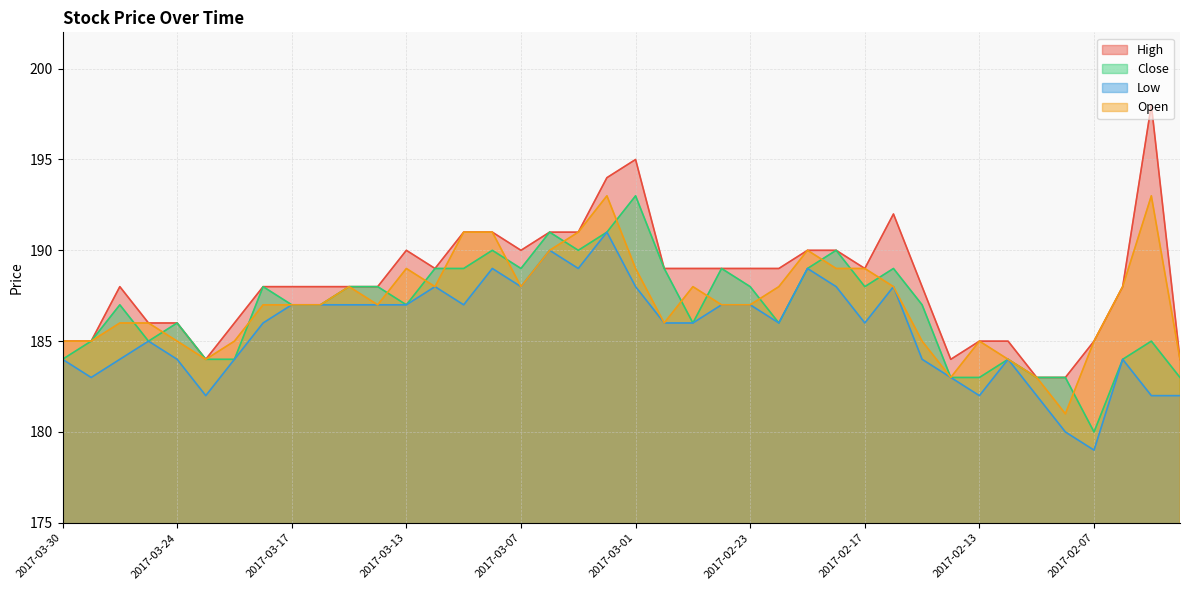

Read the Low value at 2017-03-28.

184